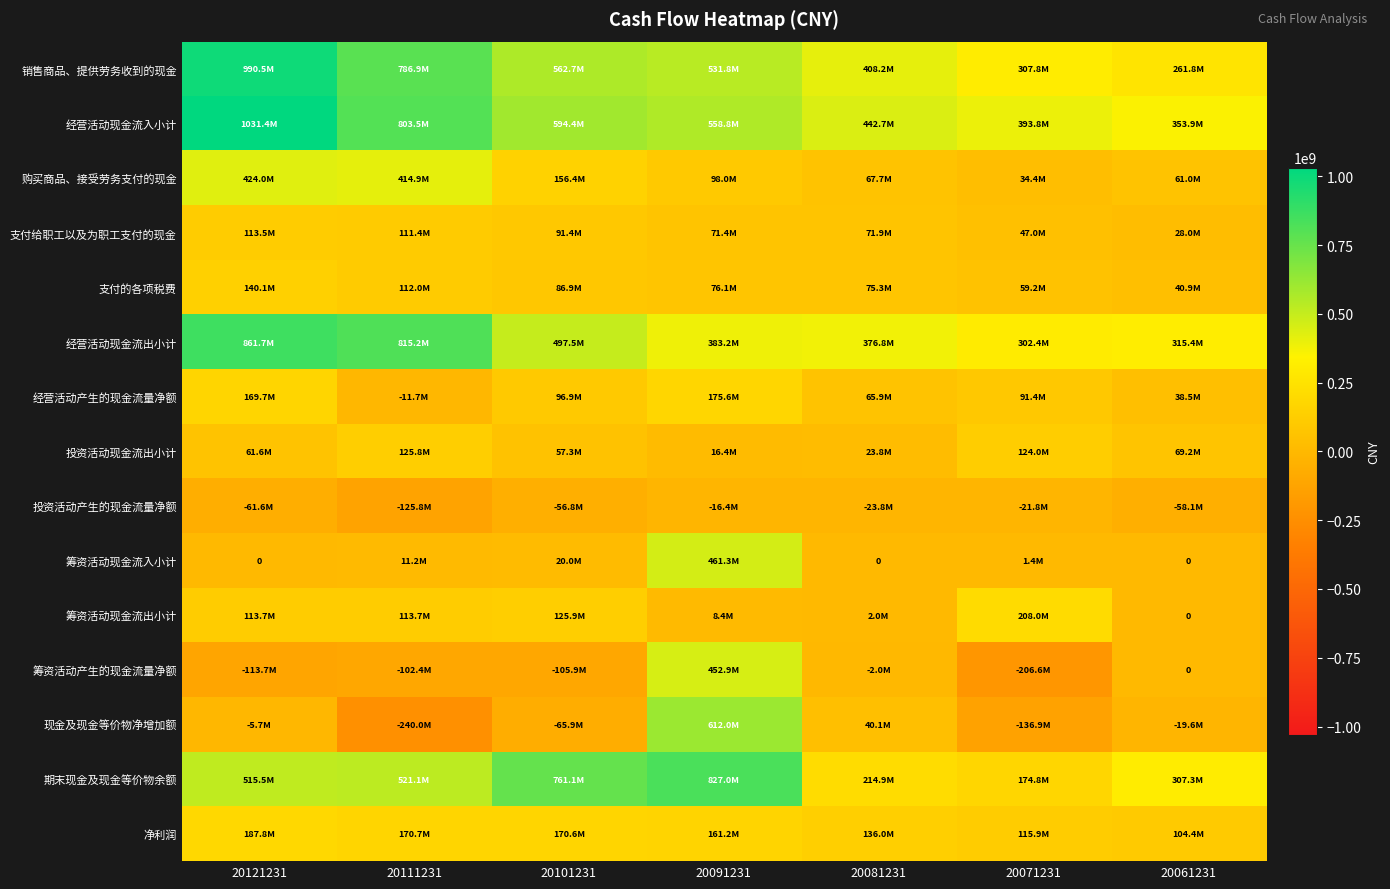

Which series has the largest total across all categories?

经营活动现金流入小计